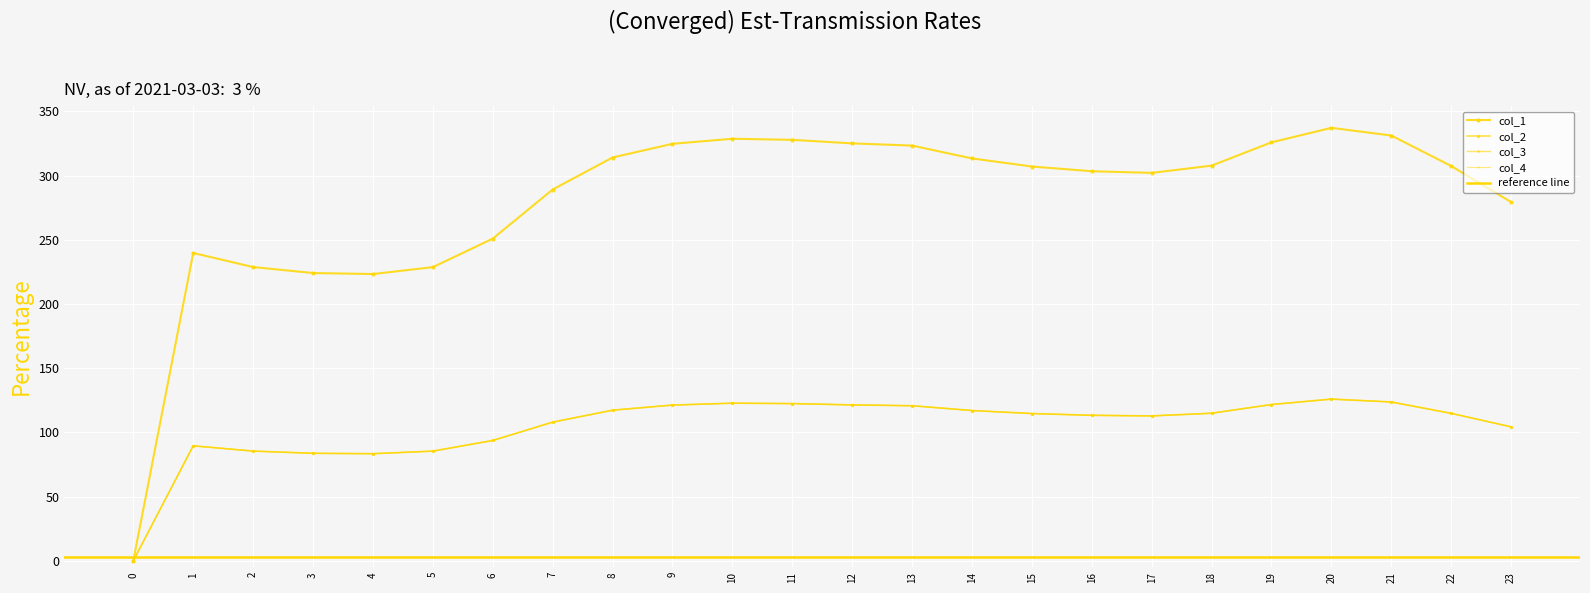

Reading right to left, transcribe all the data shown in this chart.

col_1: 23=279.3	22=307.4	21=331.2	20=337.2	19=325.9	18=307.7	17=302.1	16=303.4	15=307.1	14=313.4	13=323.3	12=325.1	11=327.8	10=328.7	9=324.7	8=314.1	7=289.1	6=250.9	5=228.7	4=223.3	3=224.1	2=228.7	1=239.7	0=0.0
col_2: 23=104.3	22=114.8	21=123.6	20=125.9	19=121.7	18=114.9	17=112.8	16=113.3	15=114.6	14=117.0	13=120.7	12=121.4	11=122.4	10=122.7	9=121.2	8=117.3	7=107.9	6=93.7	5=85.4	4=83.4	3=83.7	2=85.4	1=89.5	0=0.0
col_3: 23=104.3	22=114.8	21=123.6	20=125.9	19=121.7	18=114.9	17=112.8	16=113.3	15=114.6	14=117.0	13=120.7	12=121.4	11=122.4	10=122.7	9=121.2	8=117.3	7=107.9	6=93.7	5=85.4	4=83.4	3=83.7	2=85.4	1=89.5	0=0.0
col_4: 23=104.3	22=114.8	21=123.6	20=125.9	19=121.7	18=114.9	17=112.8	16=113.3	15=114.6	14=117.0	13=120.7	12=121.4	11=122.4	10=122.7	9=121.2	8=117.3	7=107.9	6=93.7	5=85.4	4=83.4	3=83.7	2=85.4	1=89.5	0=0.0